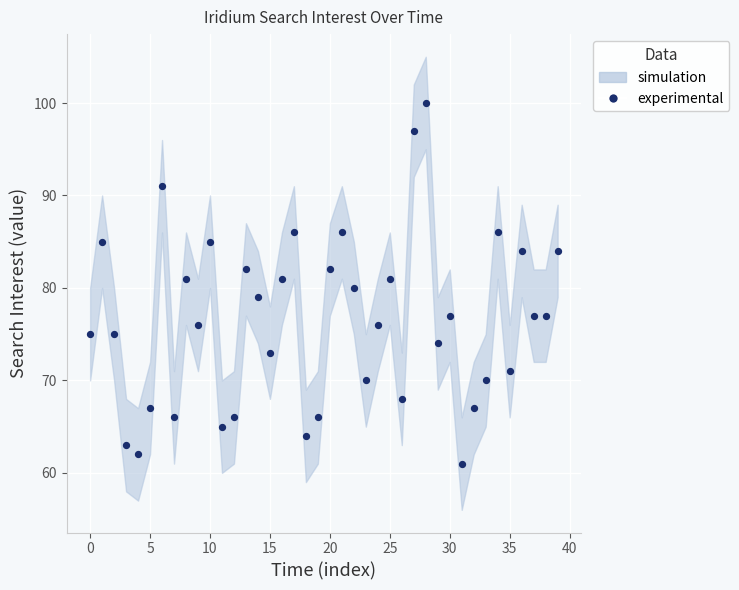

What is the range of Y values (max minus min)?

39